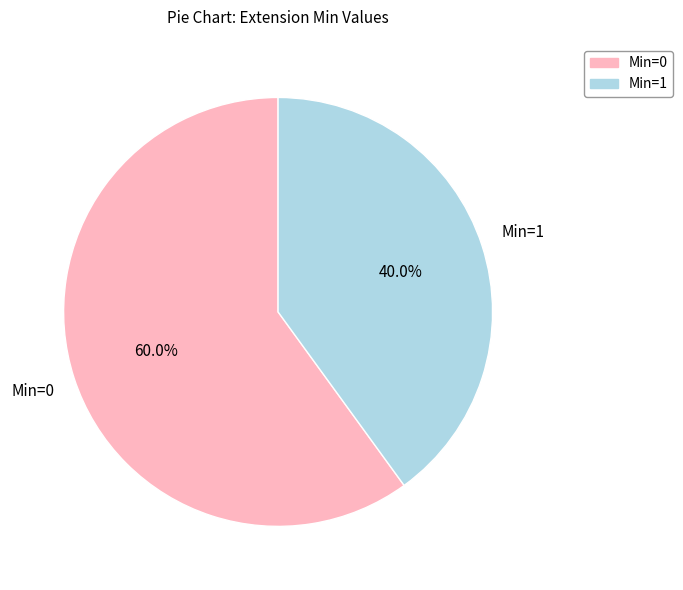

Count the number of slices in the pie.

2